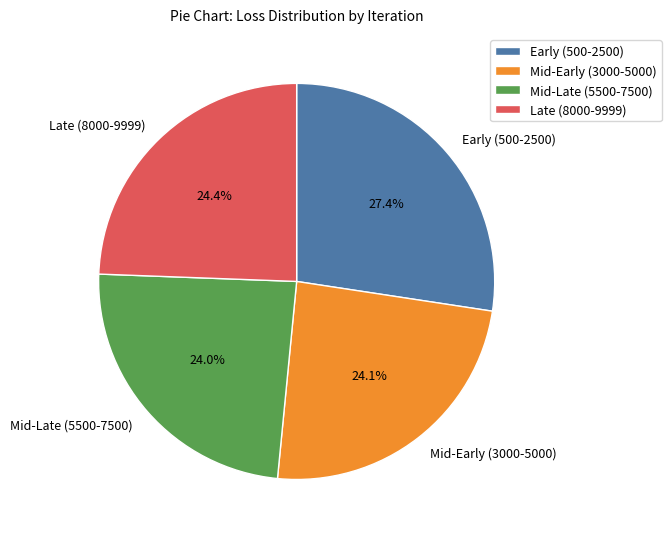

Do Early (500-2500) and Mid-Late (5500-7500) together represent more than half of the pie?

Yes